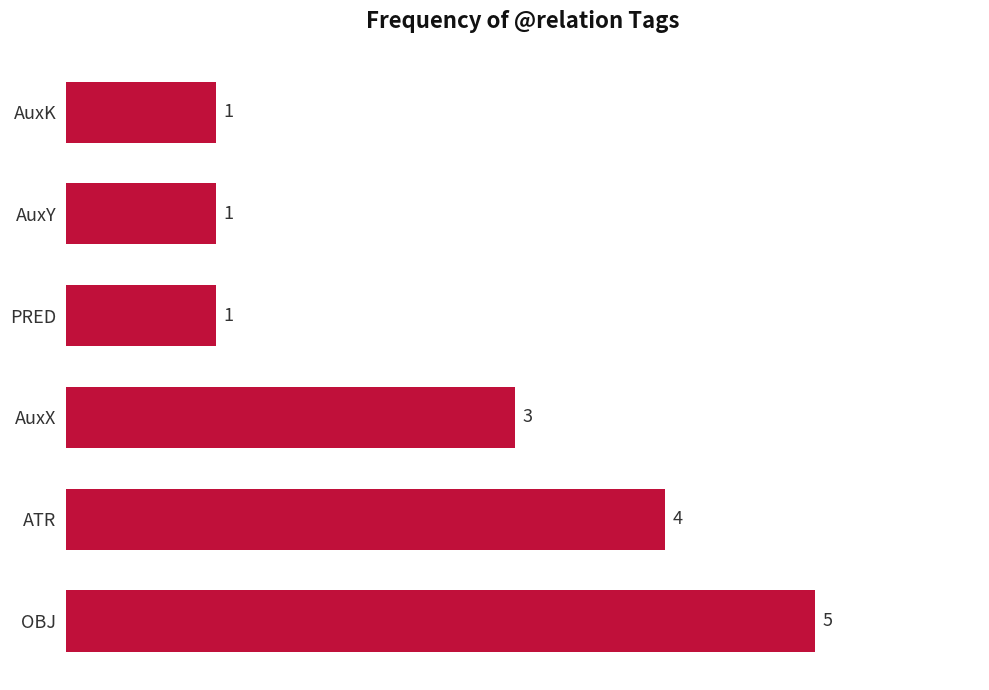

How many values are below 3?

3